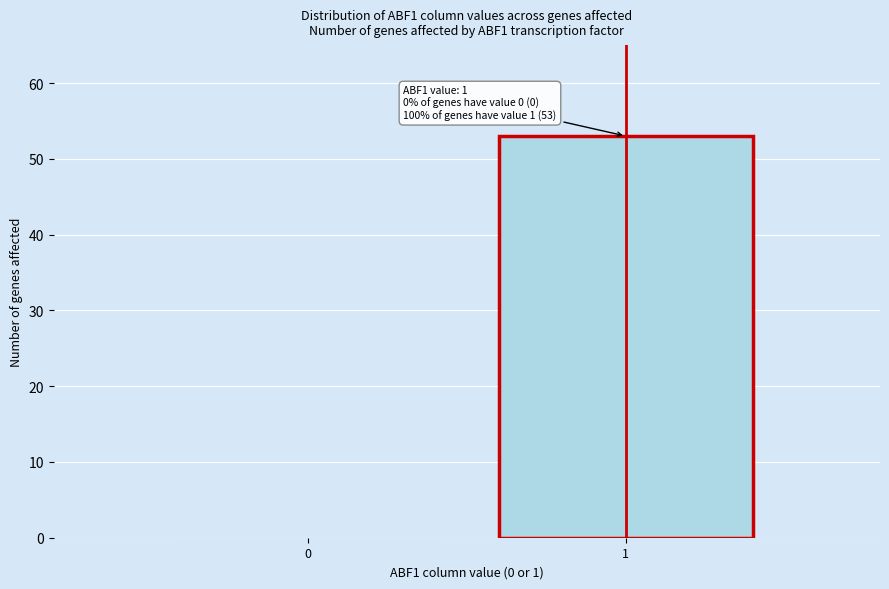

Reading right to left, extract all data points from this chart.

1=53	0=0